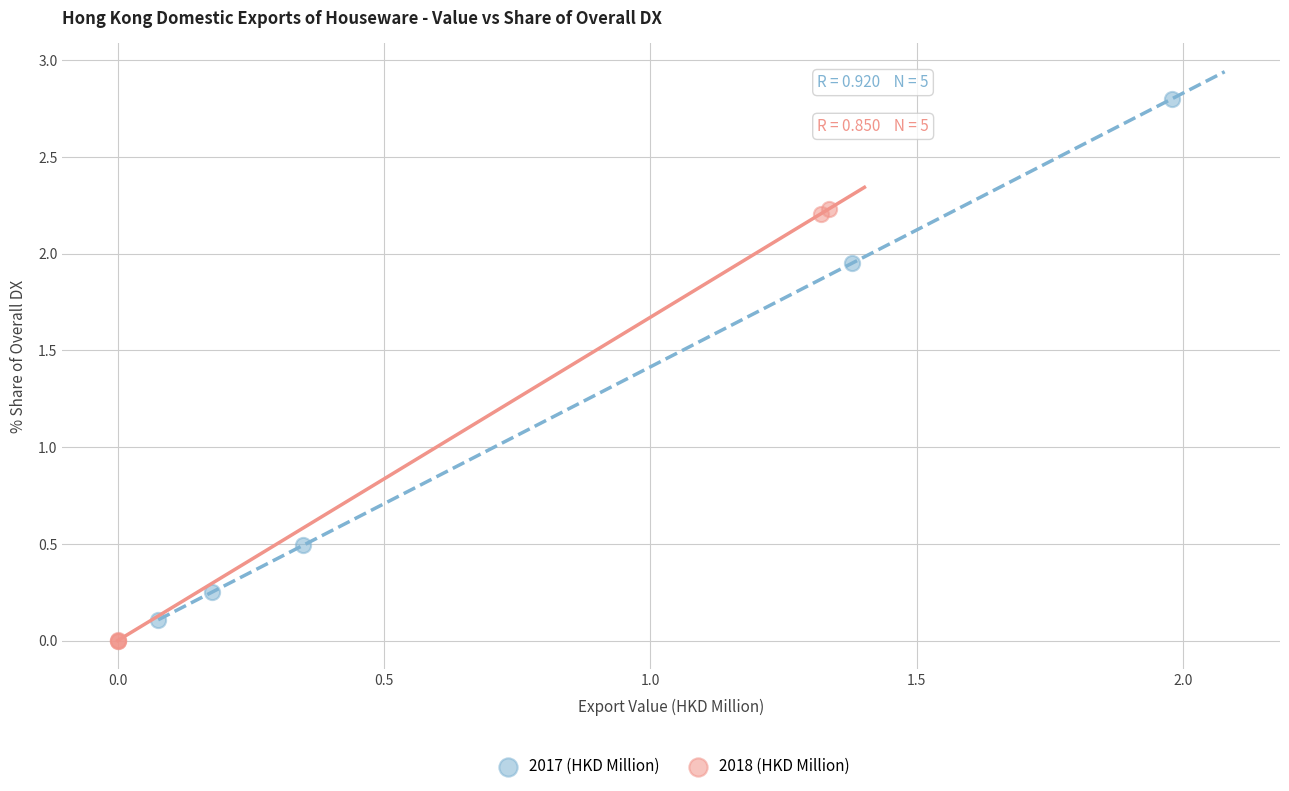

What are all the series names shown in the legend?

2017 (HKD Million), 2018 (HKD Million)